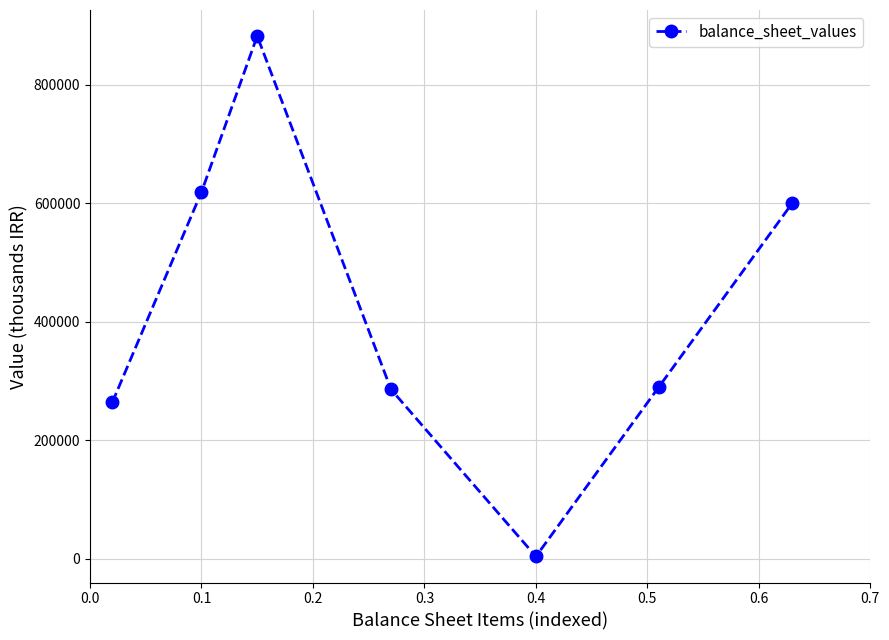

Does the chart have visible grid lines?

Yes